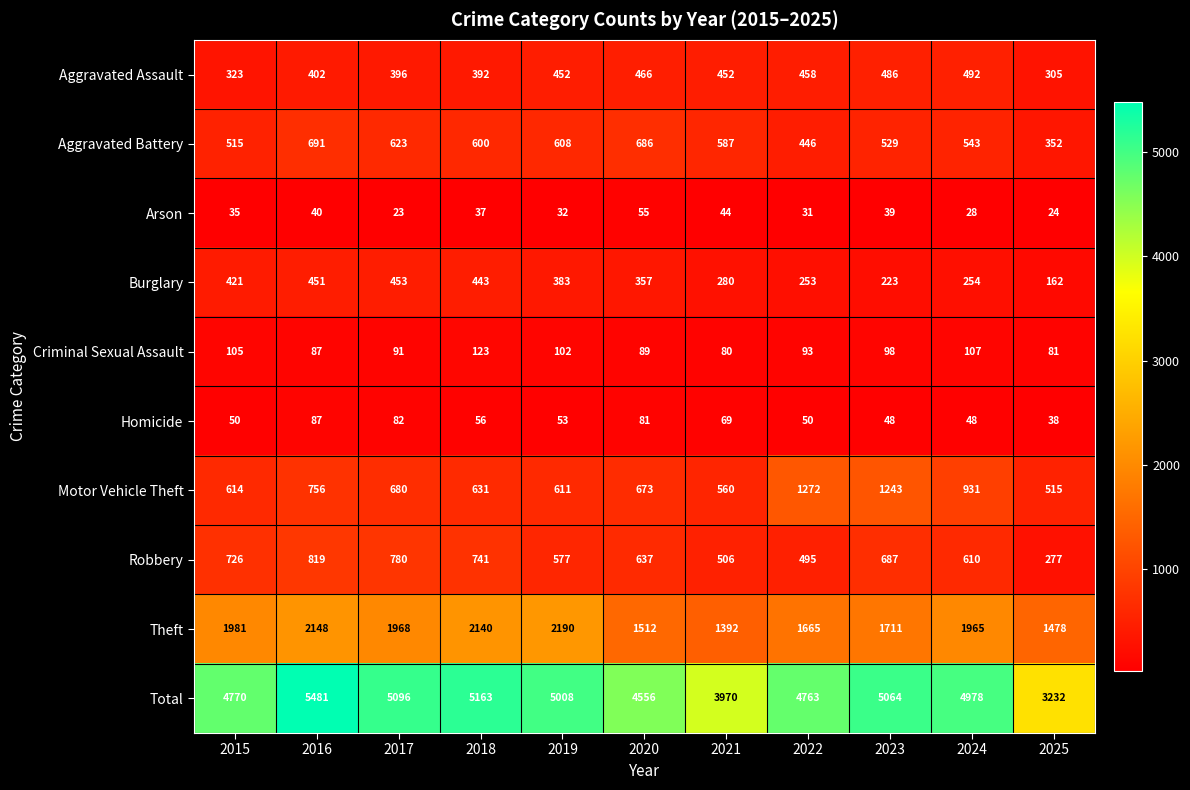

At which label does Theft first exceed 1965?

2015